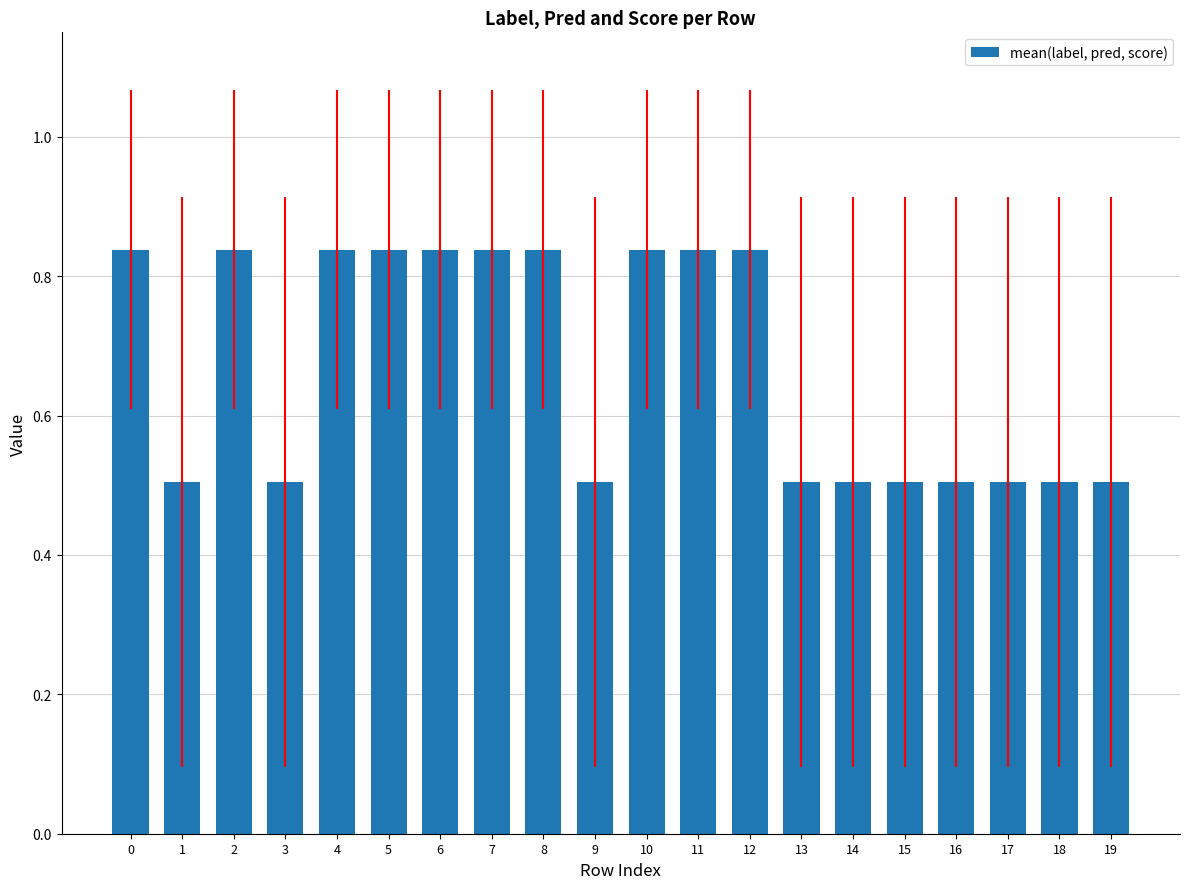

What is the minimum value shown in the chart?

0.5